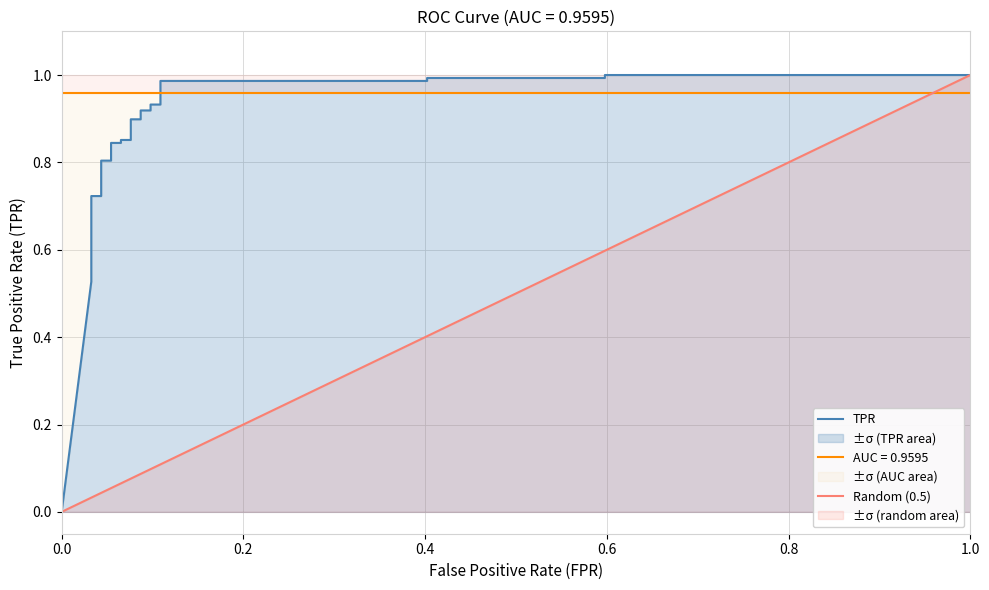

What is the average value?

0.8